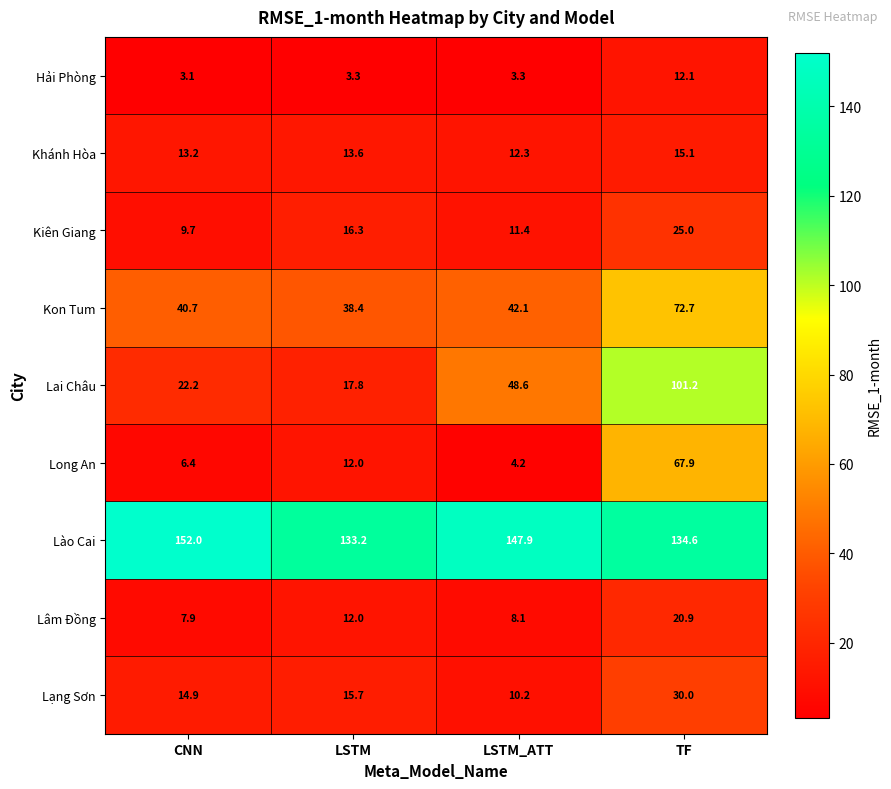

Which series has the largest range (max minus min)?

Lai Châu